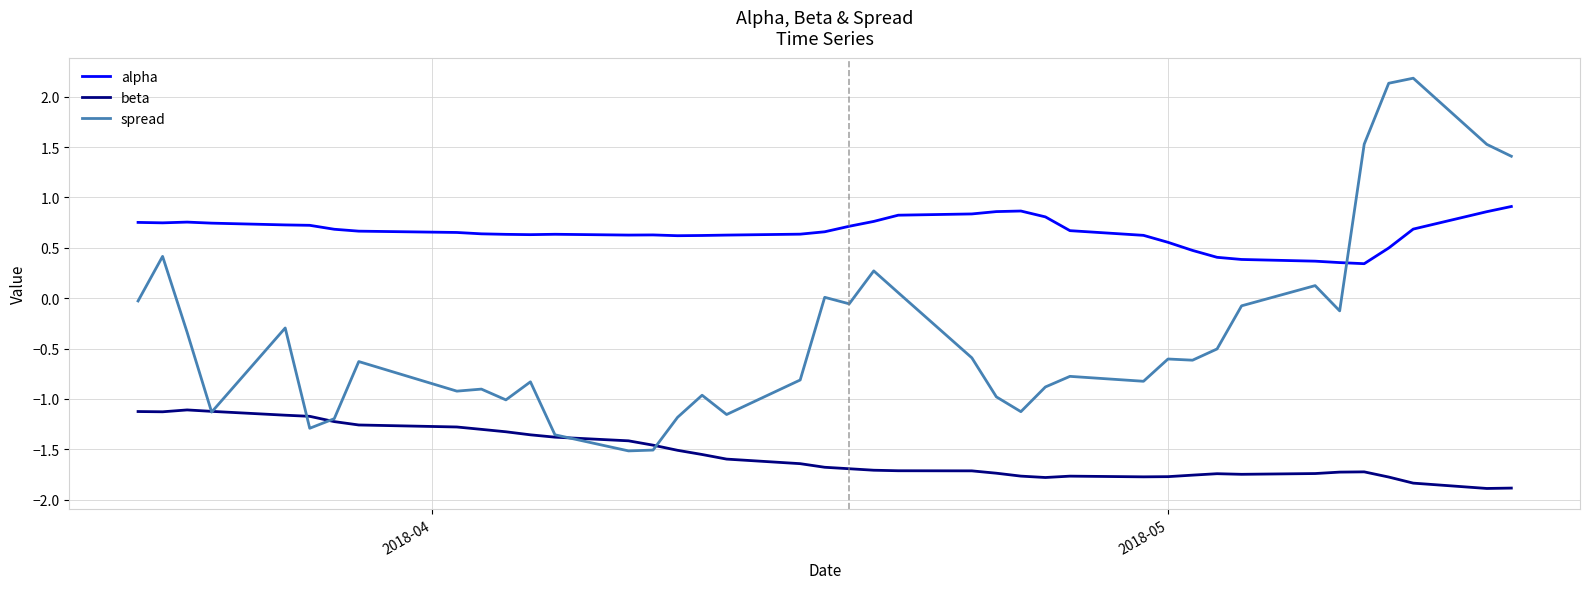

After their last crossing, which series has the higher values: spread or beta?

spread